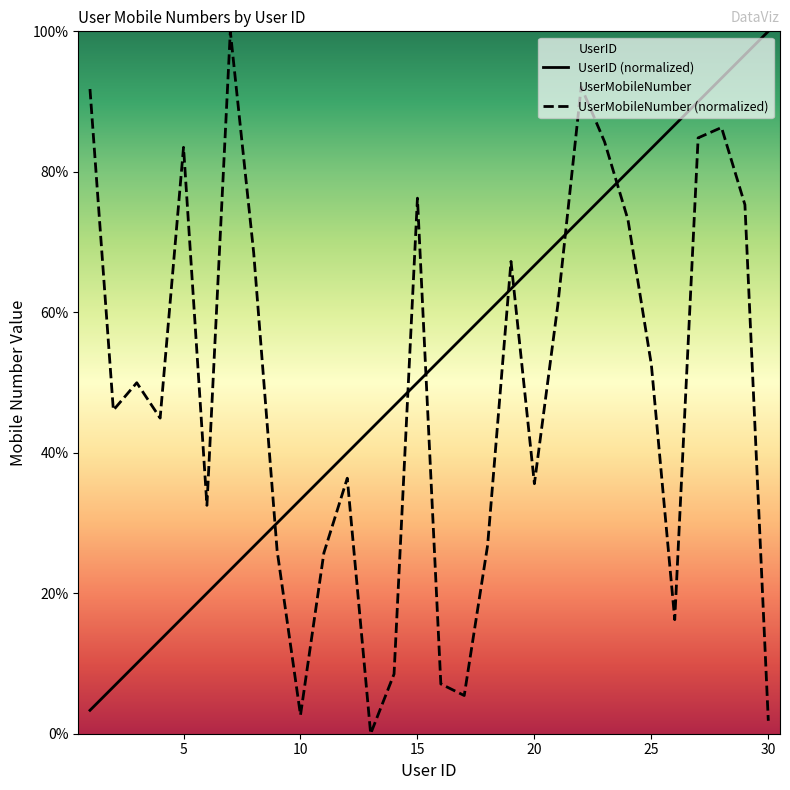

At which label does UserID reach its minimum?

1